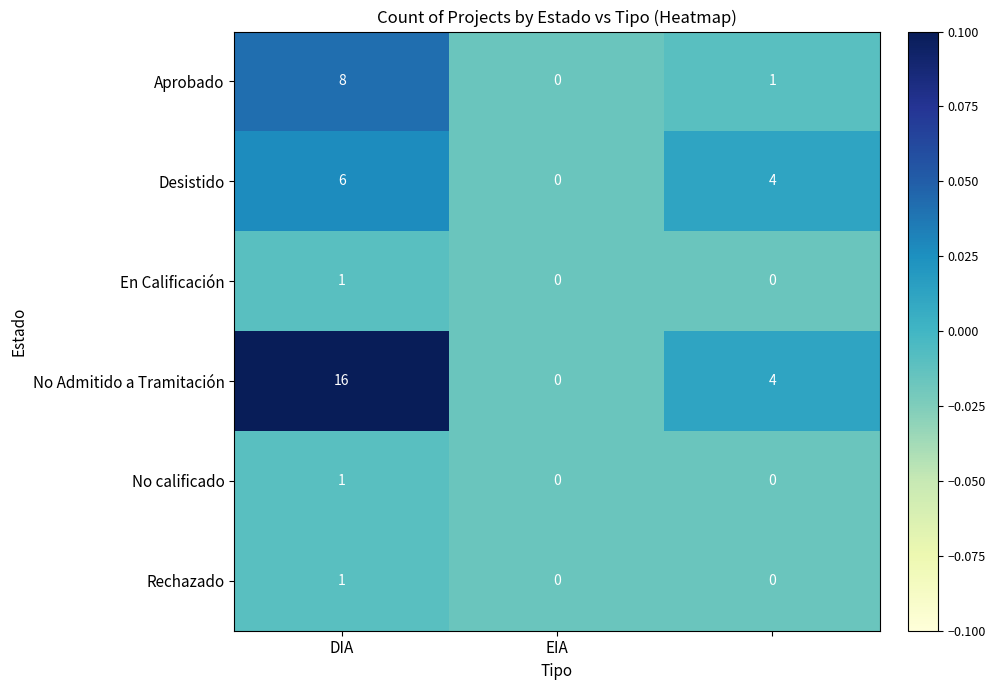

Reading left to right, transcribe all the data shown in this chart.

Aprobado: 8	0	1
Desistido: 6	0	4
En Calificación: 1	0	0
No Admitido a Tramitación: 16	0	4
No calificado: 1	0	0
Rechazado: 1	0	0